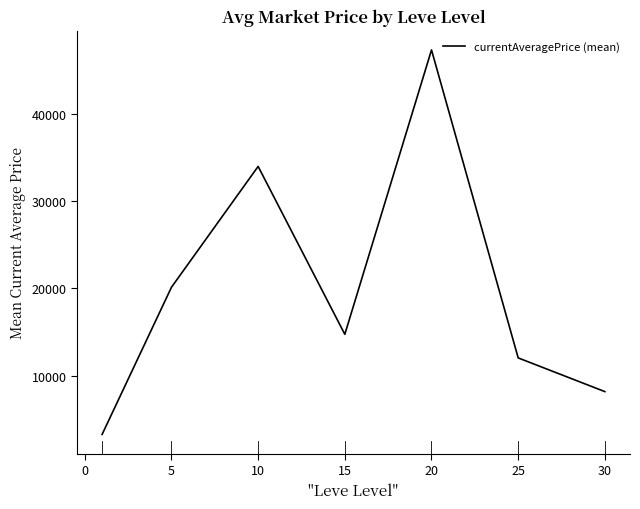

What is the sum of all values?

139660.8